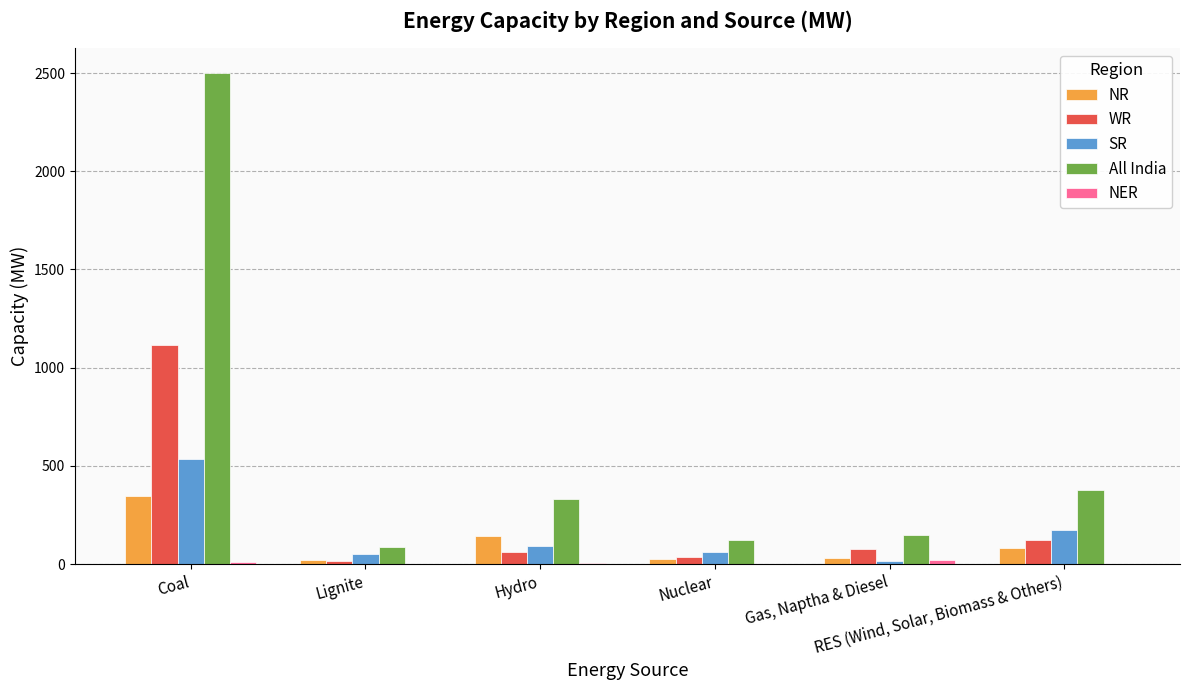

Which series has the largest total across all categories?

All India